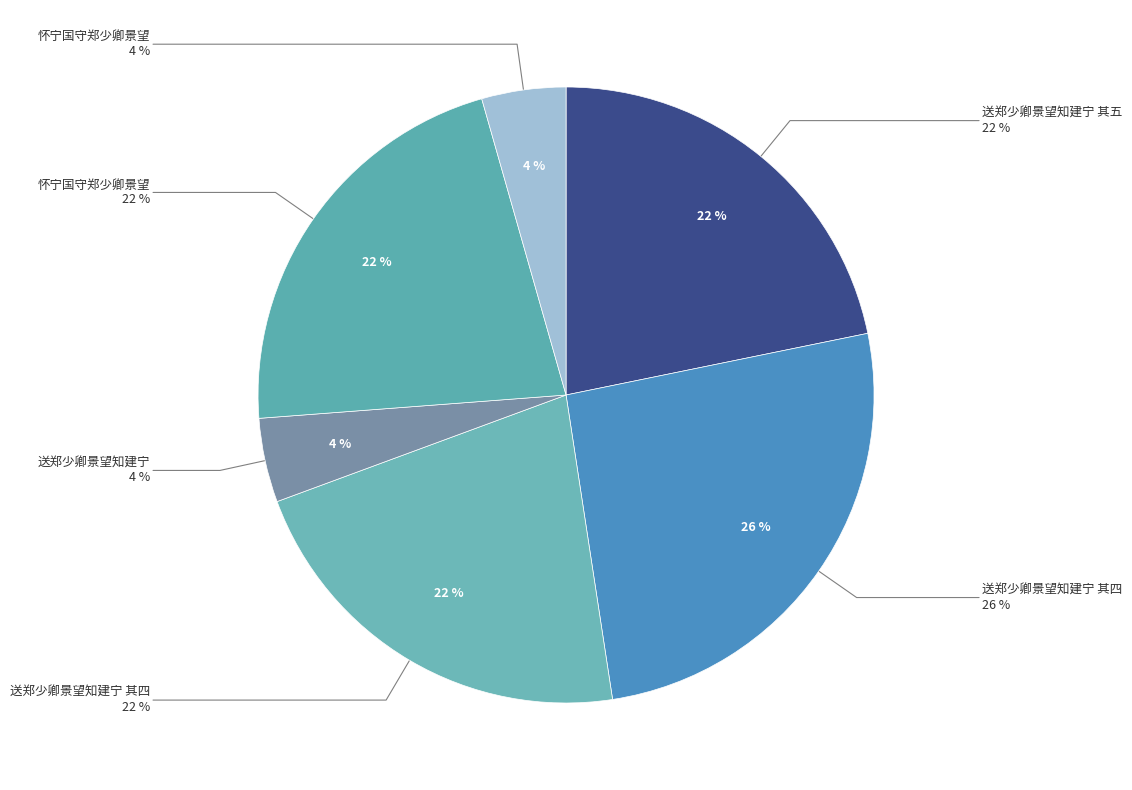

Count the number of slices in the pie.

6